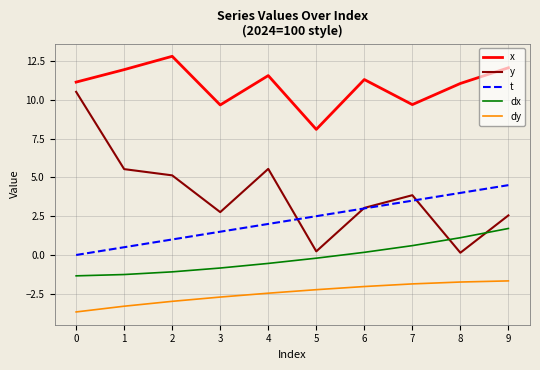

Is it true that dy equals -2.5 at 4?

True